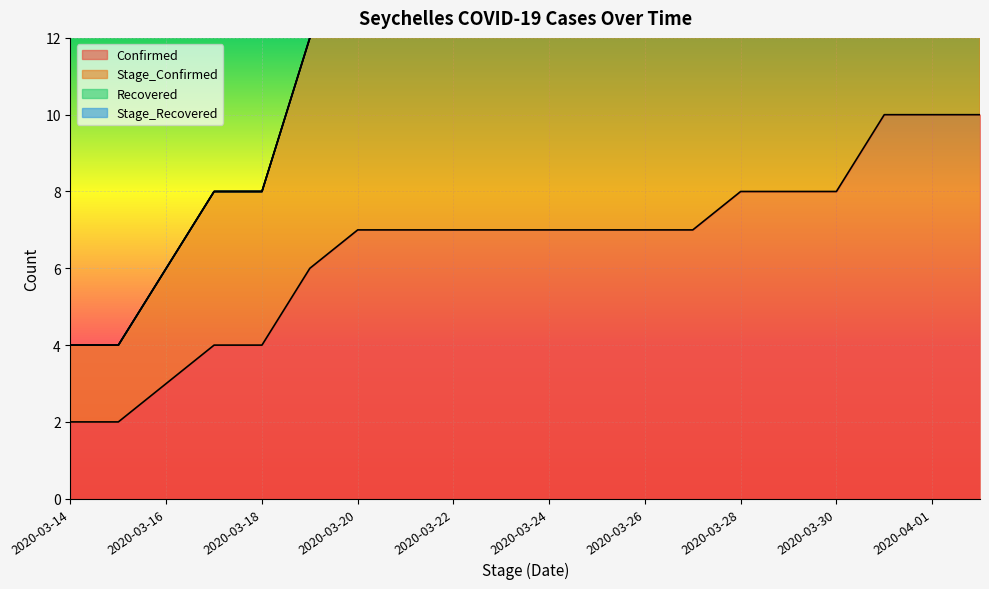

What position from the left is 2020-03-17?

4